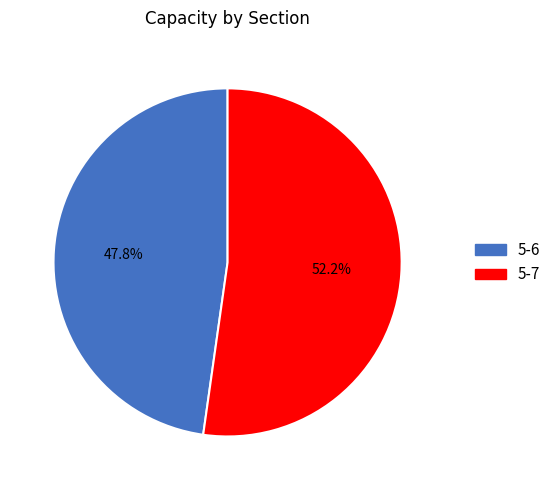

Rank the categories by value from lowest to highest.

5-6, 5-7